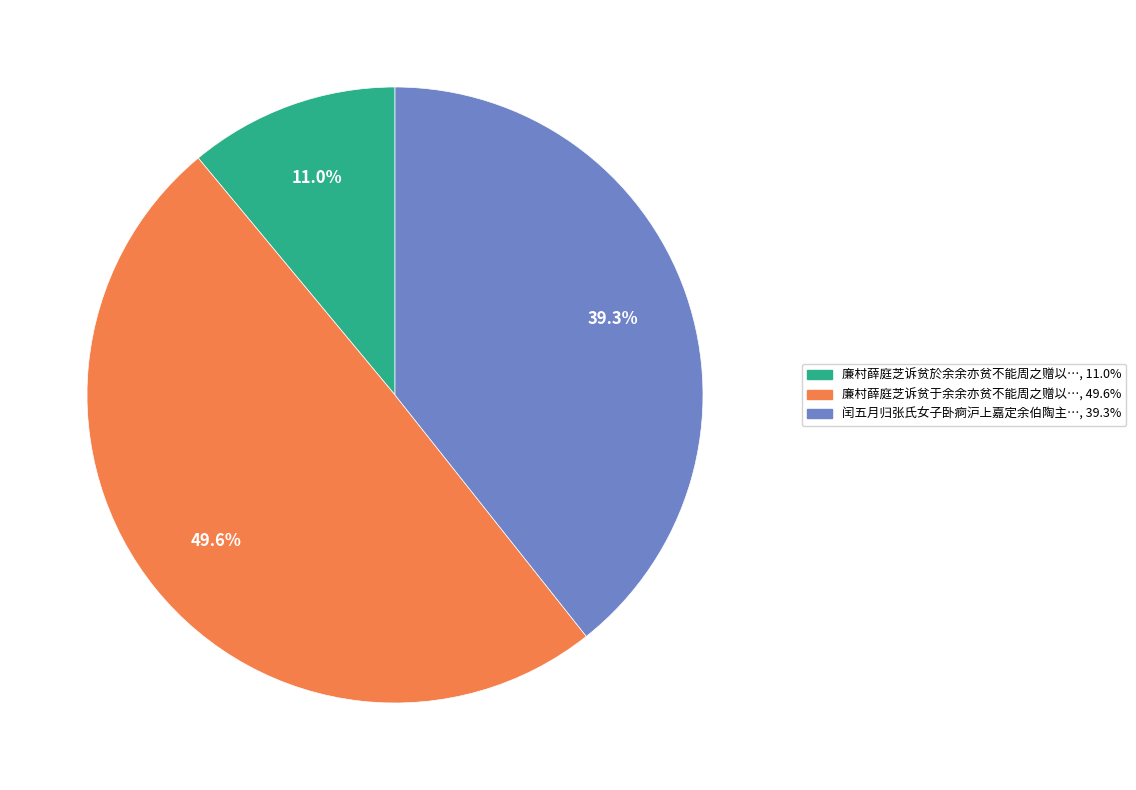

How many slices are in this pie chart?

3